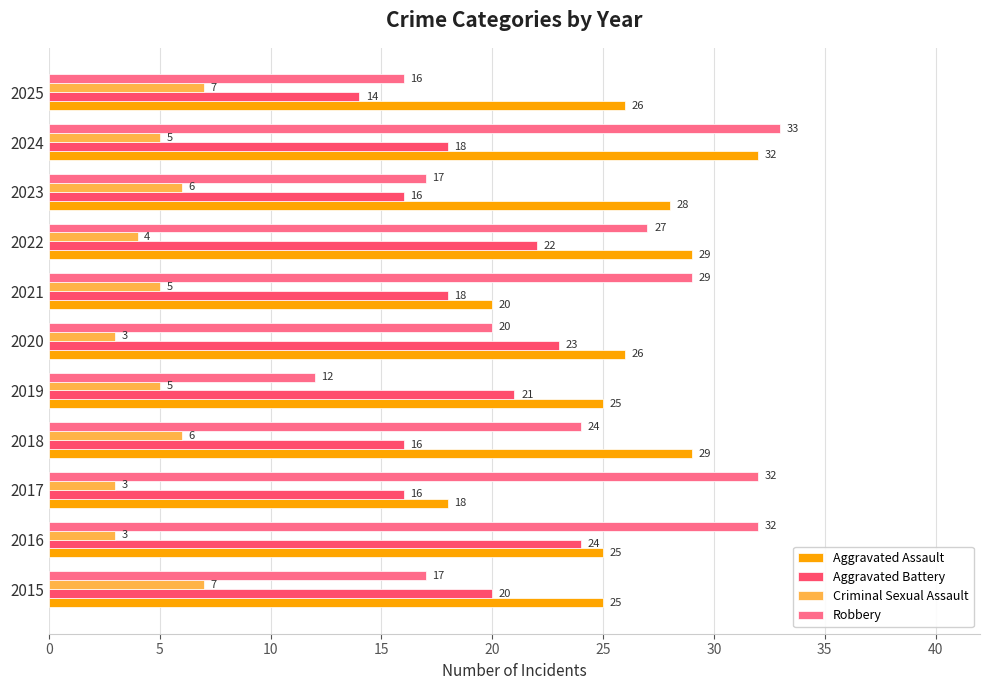

Is it true that Robbery equals 27 at 2022?

True